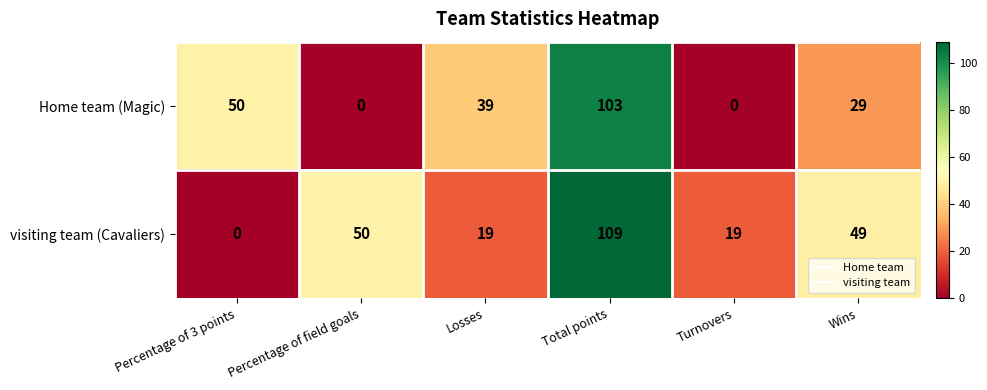

What is the sum of all visiting team (Cavaliers) values?

246